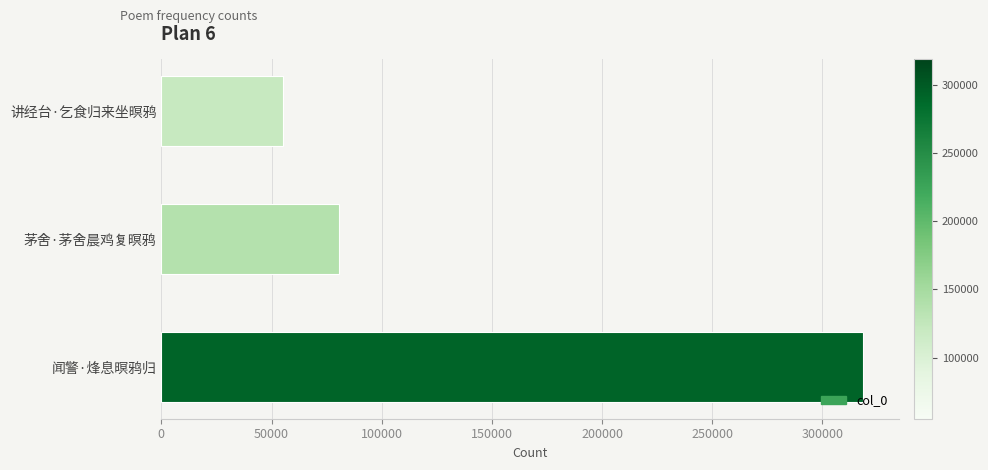

Reading bottom to top, list all the values displayed in this chart.

318605	80821	55179